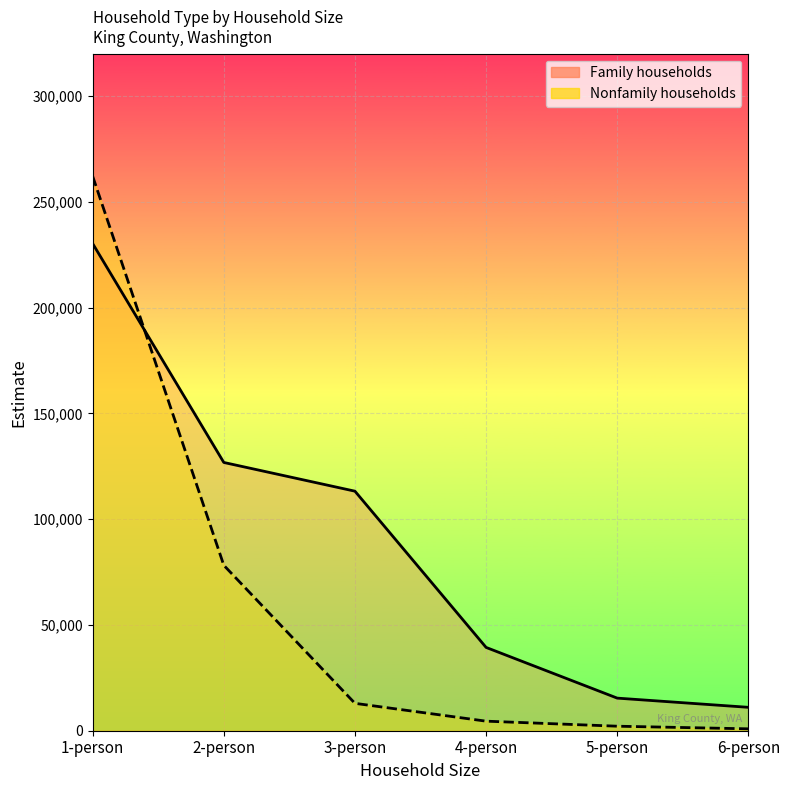

True or false: Nonfamily households has more than 1 interior local peaks.

False